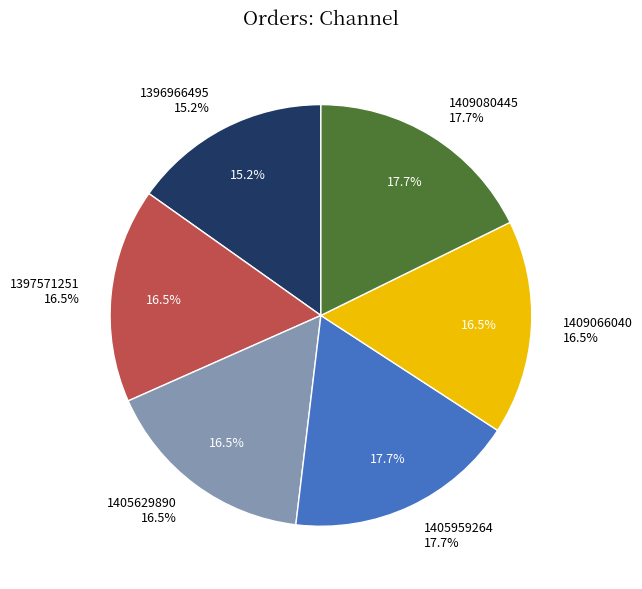

What percentage is the 1397571251 slice, to the nearest percent?

16%